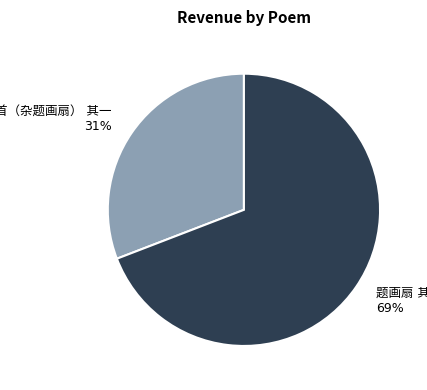

Does any single category account for the majority?

Yes